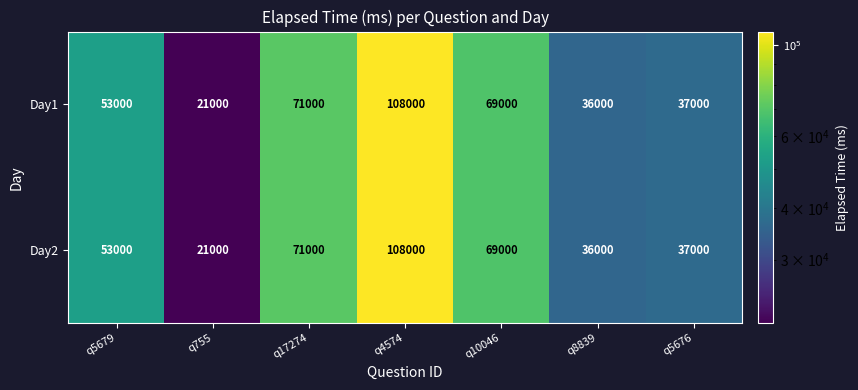

True or false: Day2 has a value of 115620 at q10046.

False